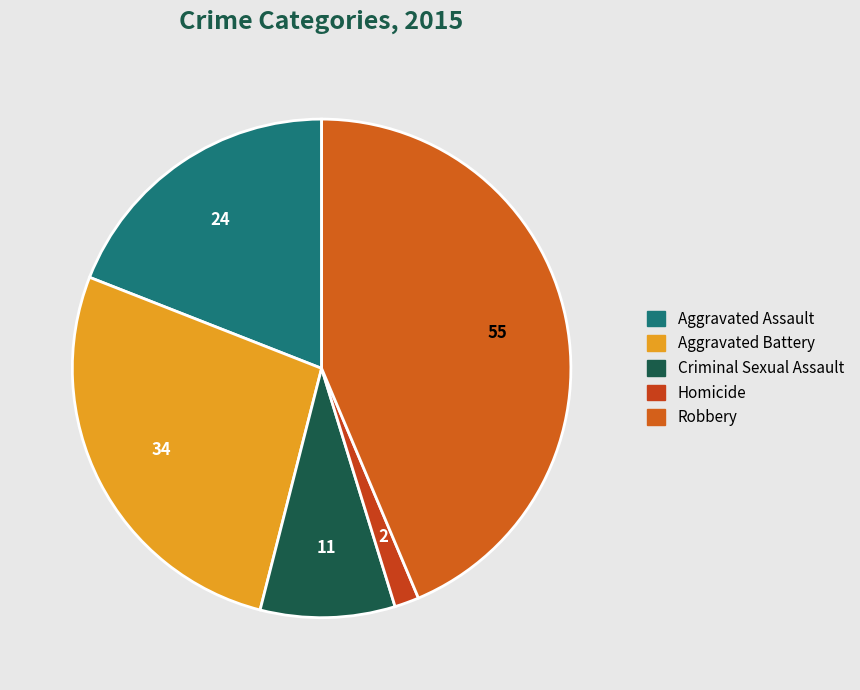

What percentage is the Robbery slice, to the nearest percent?

44%